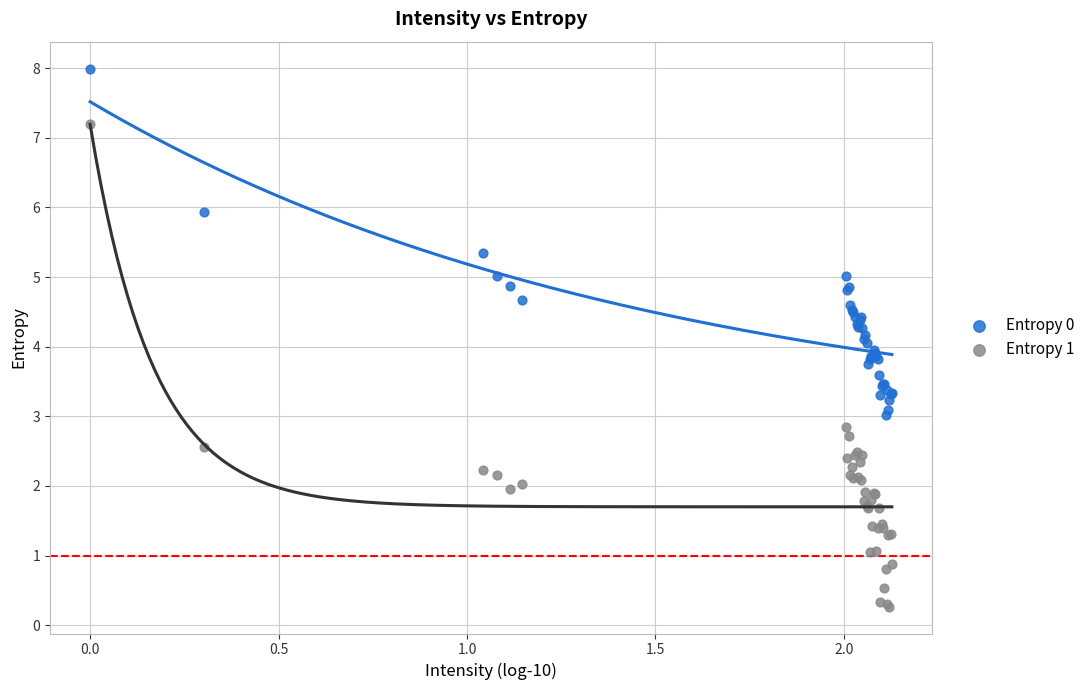

What is the X range (max minus min) for the scatter plot?

2.1